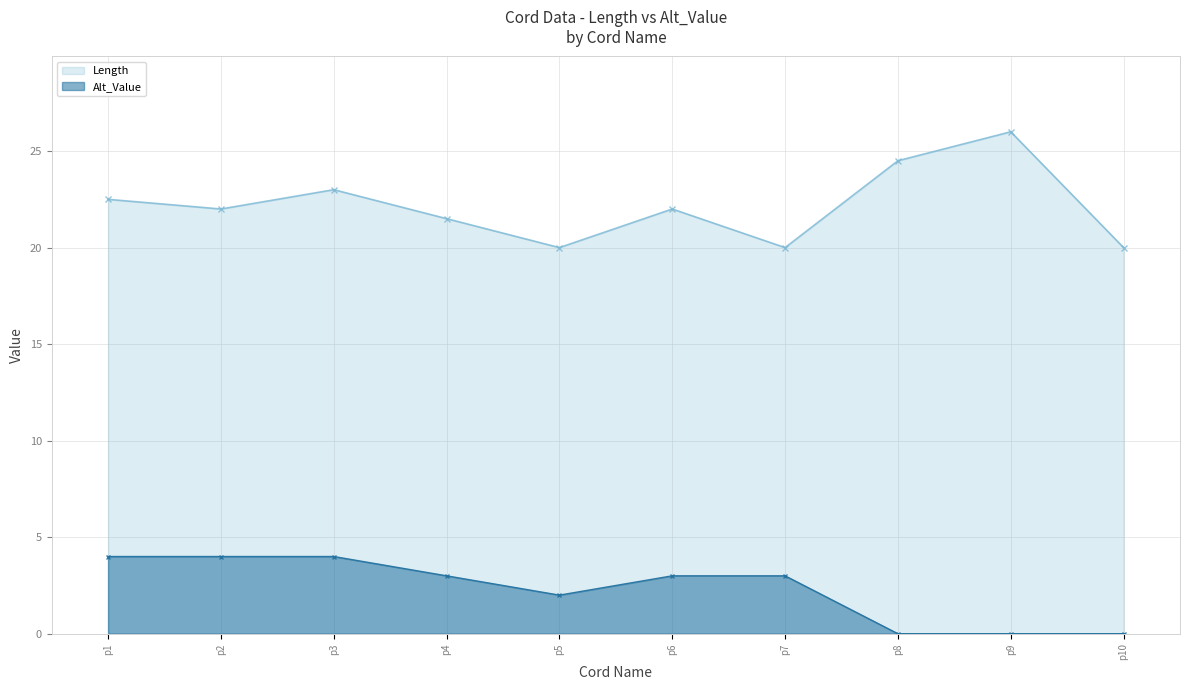

List the series in order of their overall mean, highest first.

Length, Alt_Value